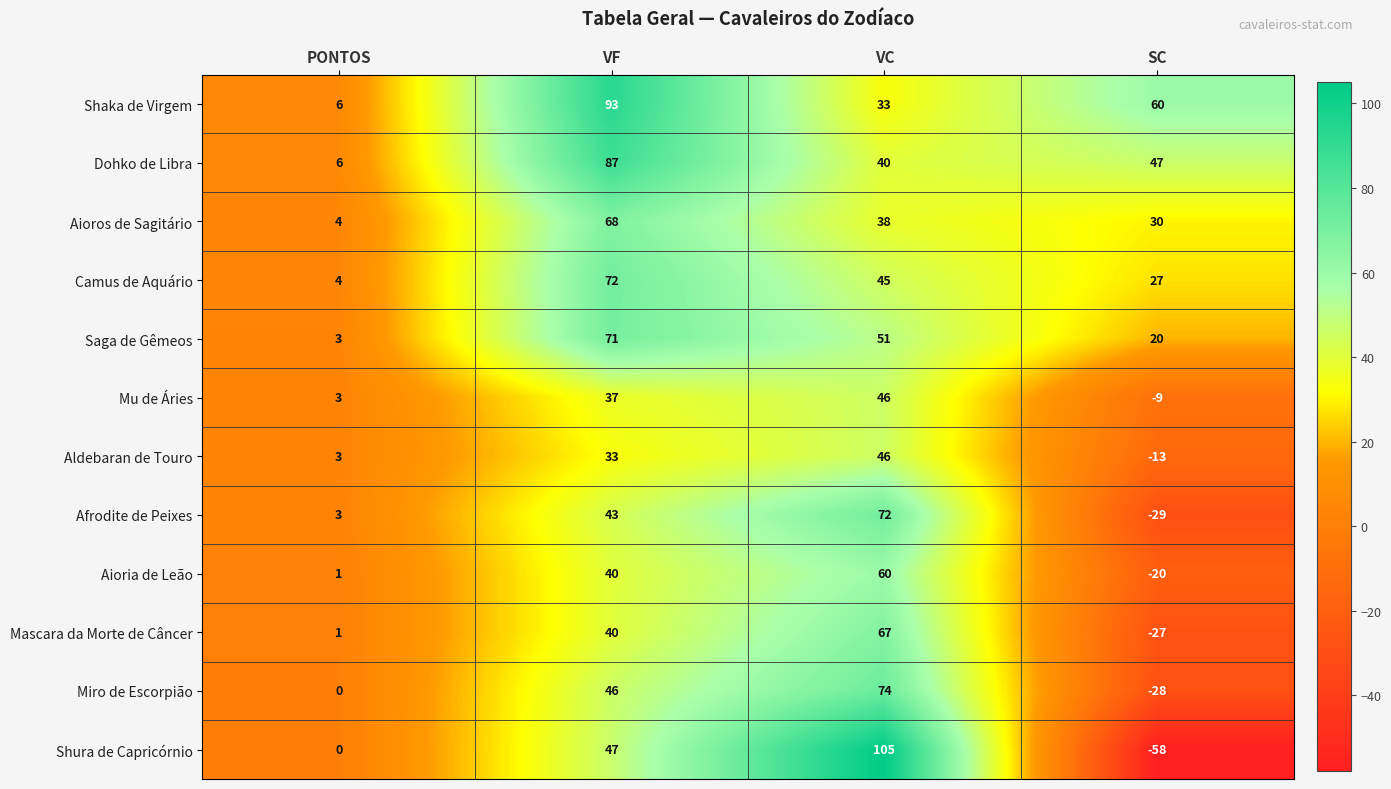

What is the smallest value displayed?

-58